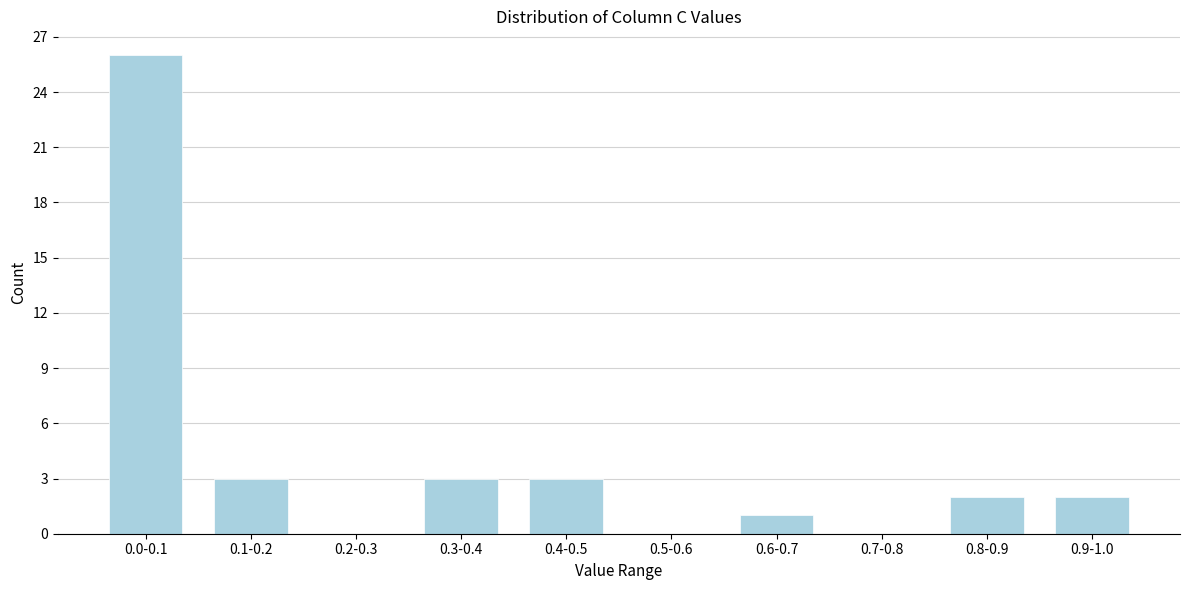

Reading left to right, what are all the values shown in this chart?

0.0-0.1=26	0.1-0.2=3	0.2-0.3=0	0.3-0.4=3	0.4-0.5=3	0.5-0.6=0	0.6-0.7=1	0.7-0.8=0	0.8-0.9=2	0.9-1.0=2